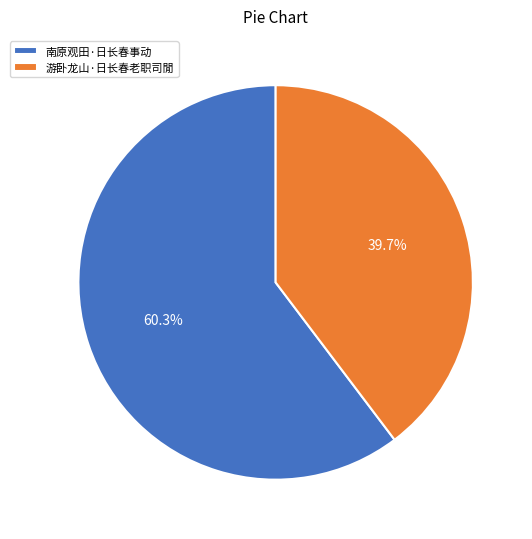

The 游卧龙山·日长春老职司閒 slice represents 47% of the pie. True or false?

False